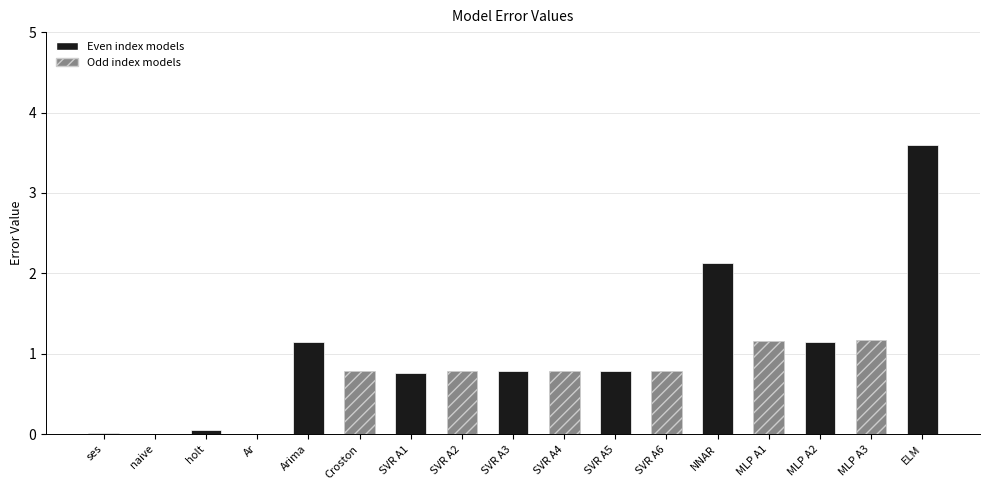

What is the sum of all values?

15.9